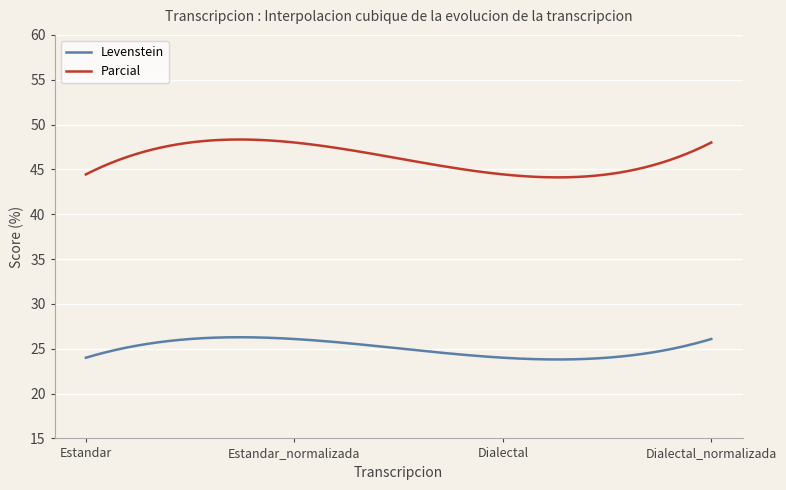

Count the number of categories in the chart.

300